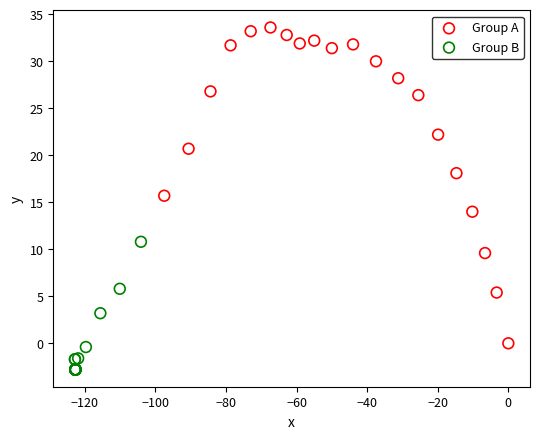

Which series contains the highest Y value?

Group A